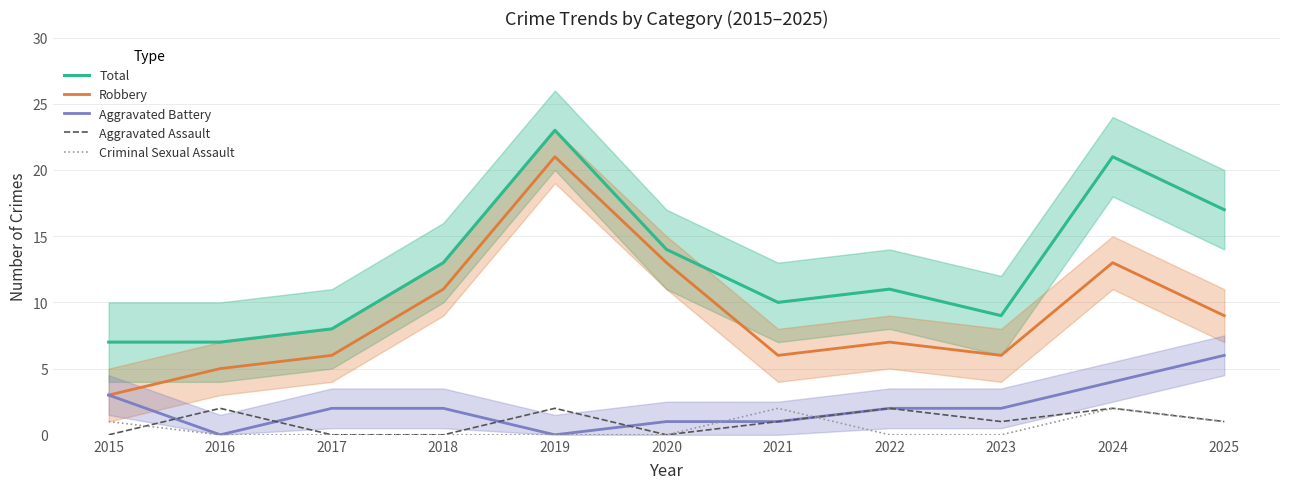

Which category has the lowest value in the Total series?

2015